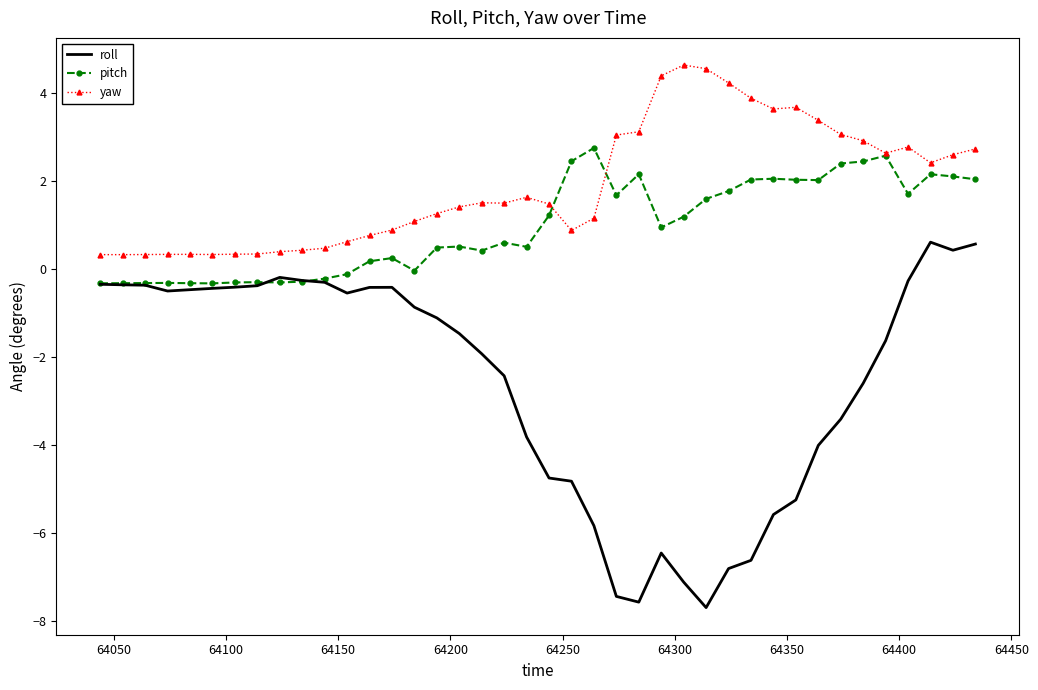

Which series has the widest spread of values?

roll